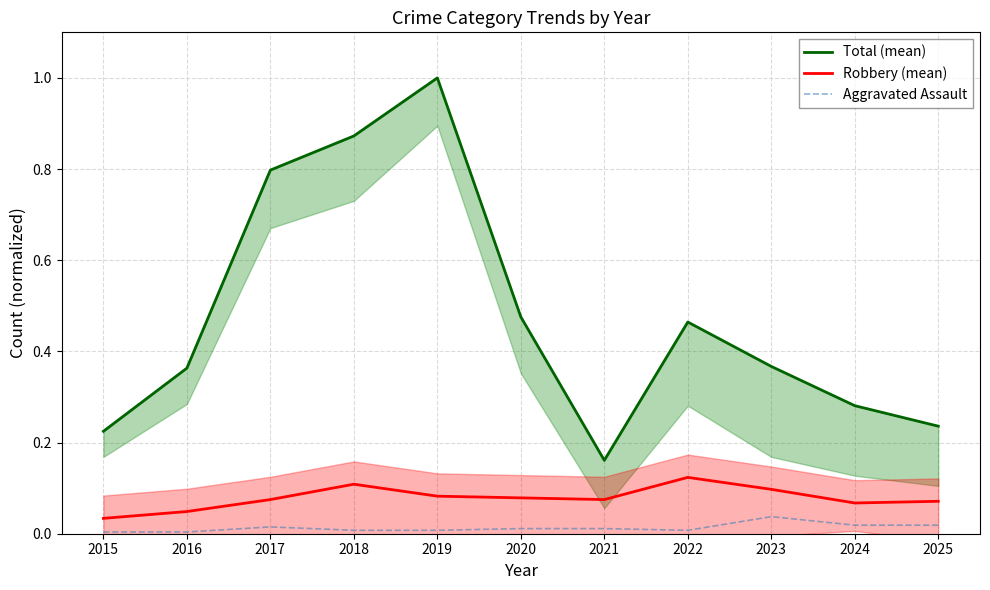

What is the spread (max minus min) of values at 2021?

0.1